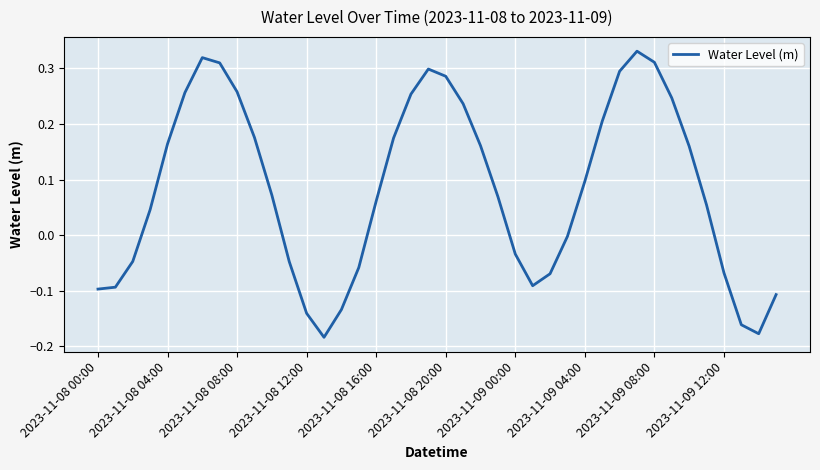

What is the difference between the maximum and minimum values?

0.5